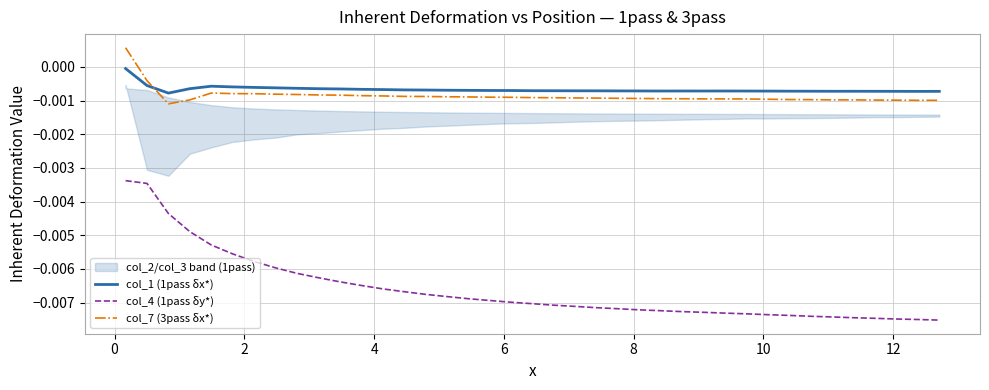

True or false: col_4 (1pass δy*) and col_7 (3pass δx*) intersect in this chart.

False